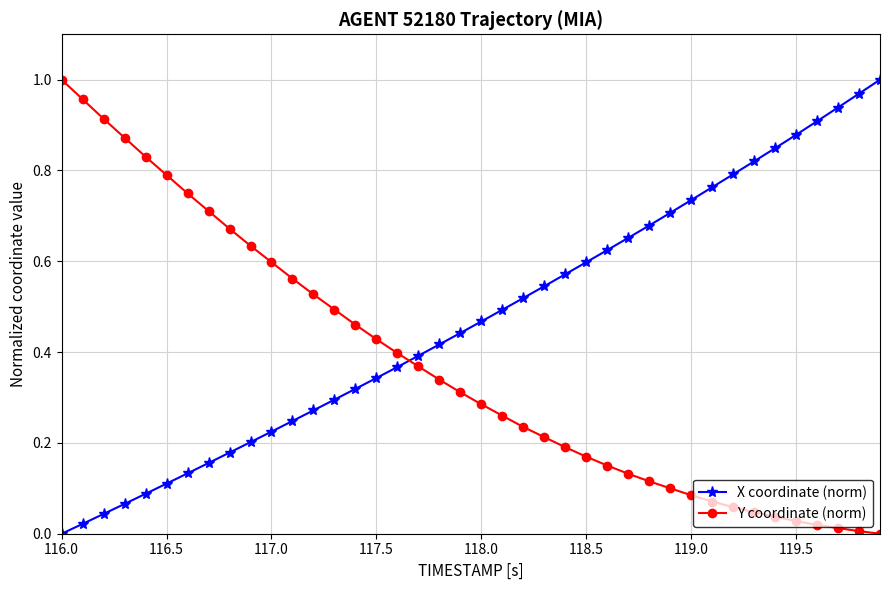

List the series in order of their overall mean, lowest first.

Y coordinate (norm), X coordinate (norm)